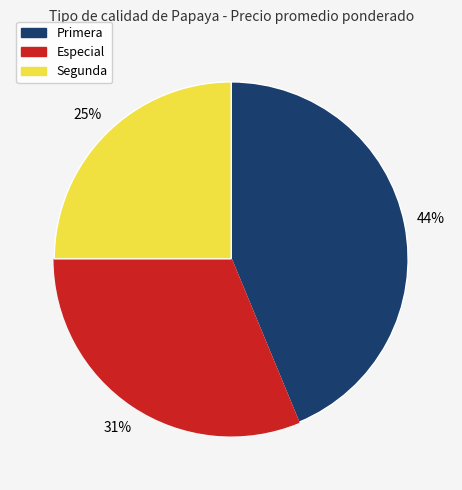

Which slice is the largest?

Primera